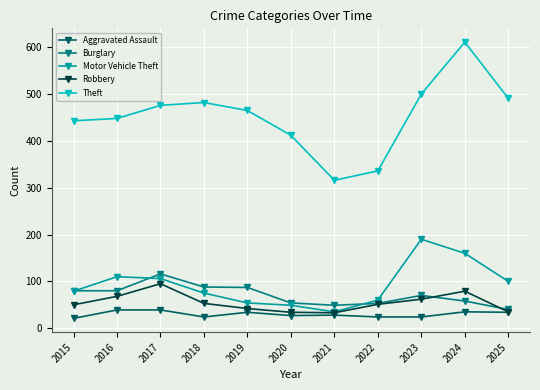

True or false: Theft and Burglary intersect in this chart.

False